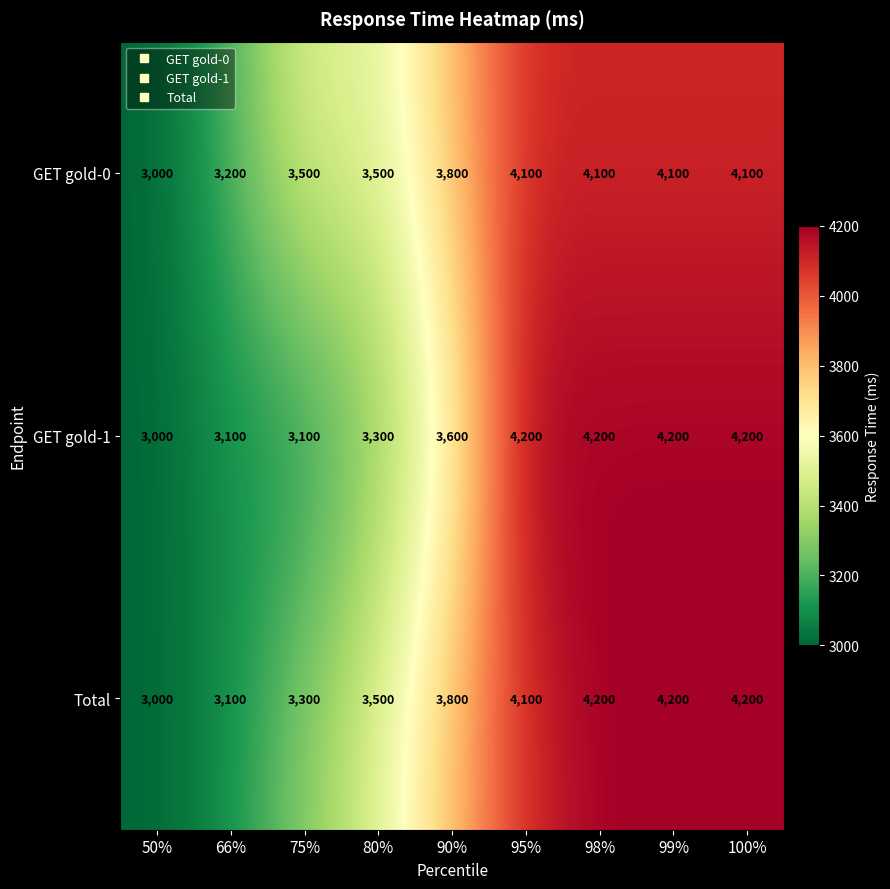

At 75%, list the series in order from smallest to largest.

GET gold-1, Total, GET gold-0